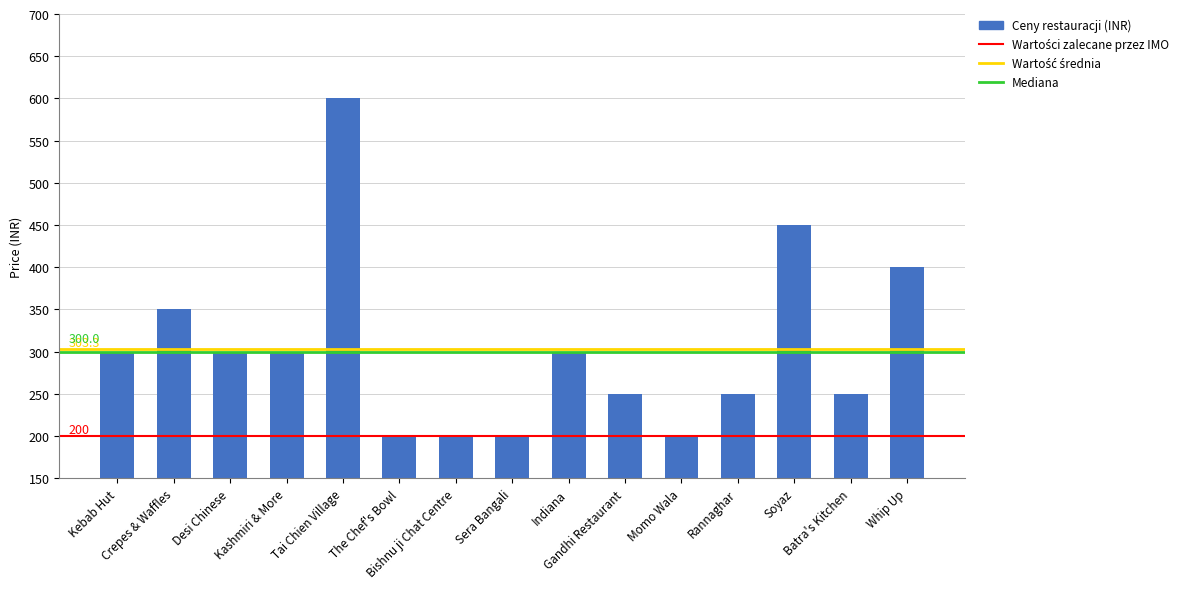

What is the label of the 13th bar from the left?

Soyaz